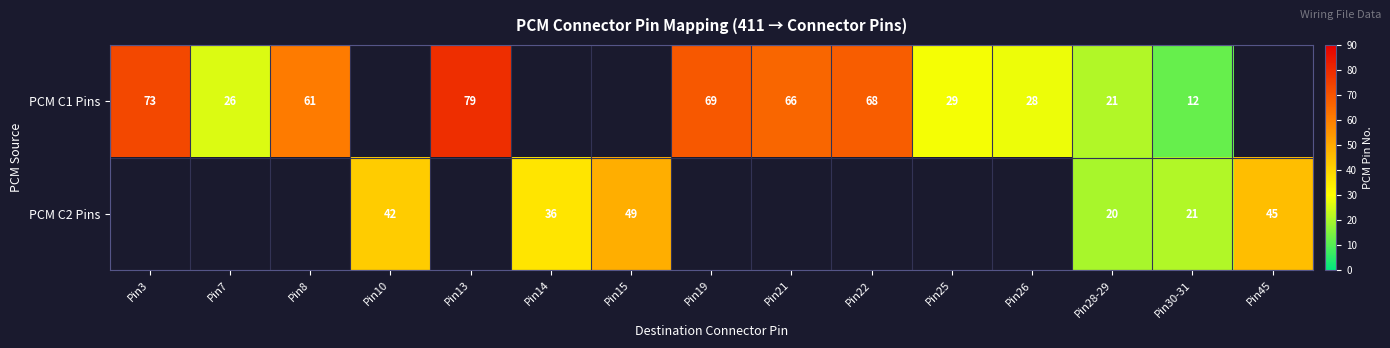

Is the value of PCM C1 Pins at Pin30-31 greater than the value of PCM C2 Pins at Pin15?

No